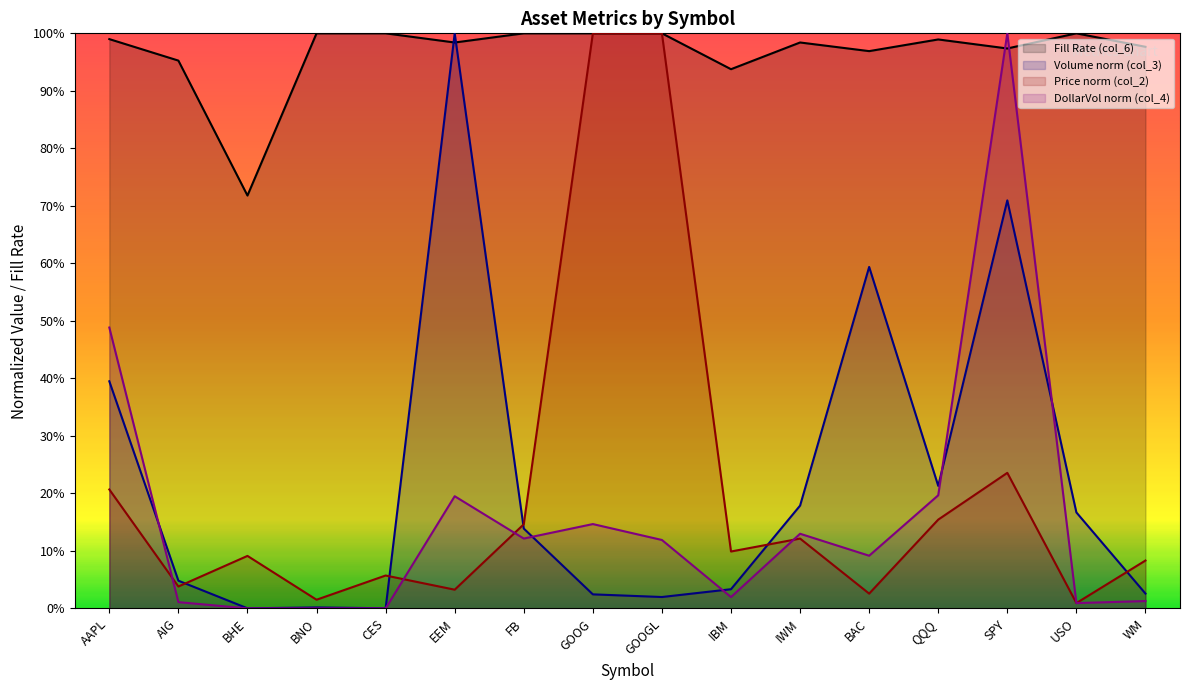

True or false: Price (col_2) and Fill (col_6) cross at least once.

False